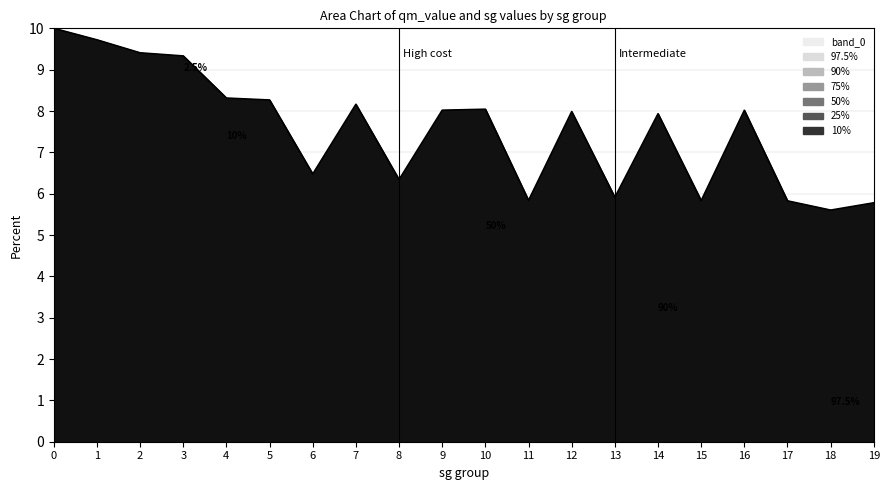

Reading left to right, what are all the values shown in this chart?

10.0	9.7	9.4	9.3	8.3	8.3	6.5	8.2	6.3	8.0	8.0	5.8	8.0	5.9	7.9	5.8	8.0	5.8	5.6	5.8